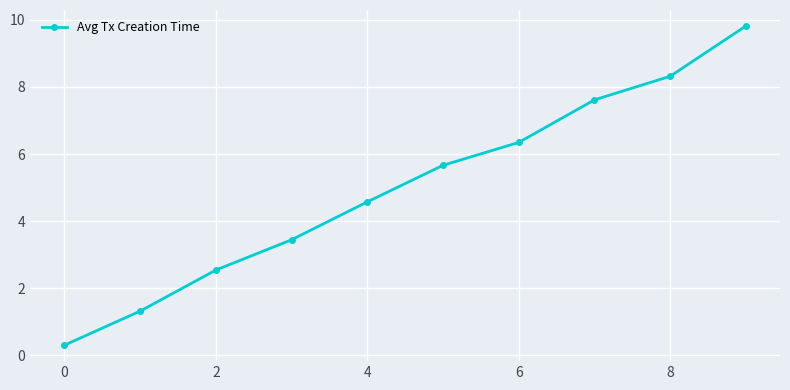

True or false: there are more than 0 points higher than both neighbors.

False